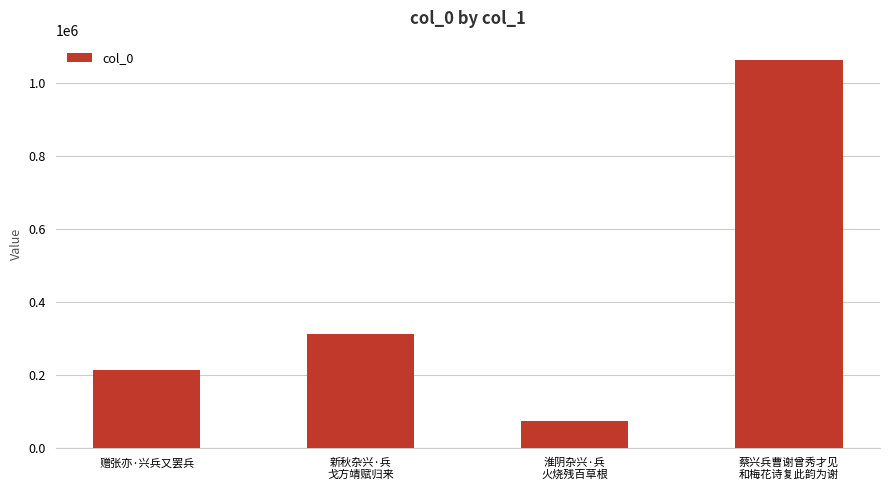

Reading left to right, transcribe all the data shown in this chart.

213088	311612	72743	1062790